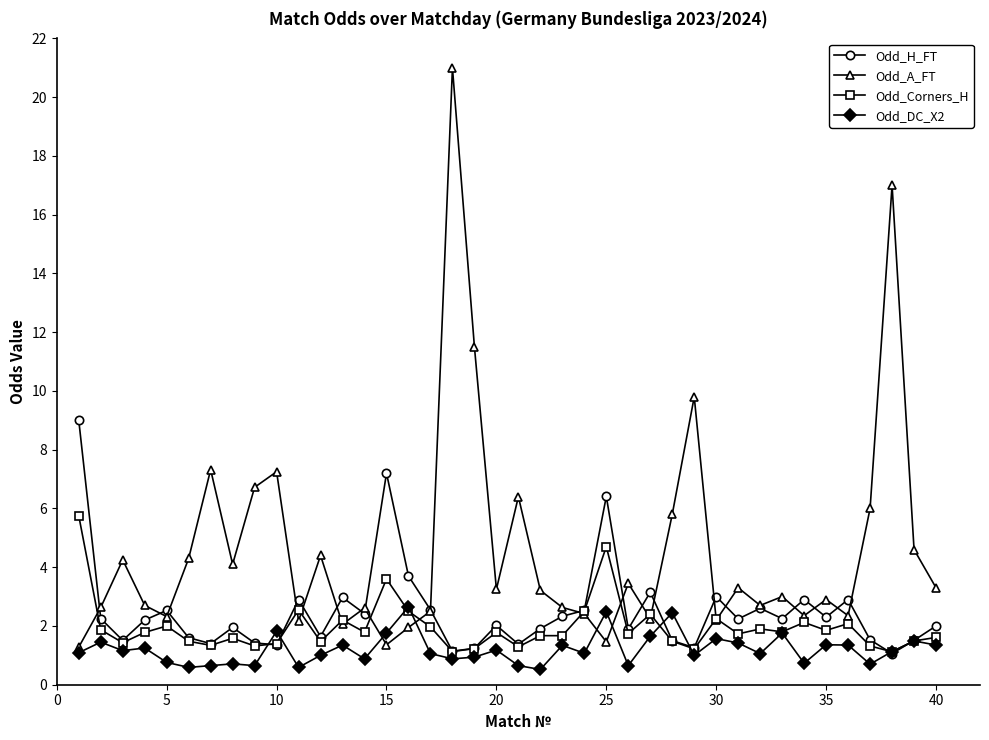

How many lines are shown in the chart?

4